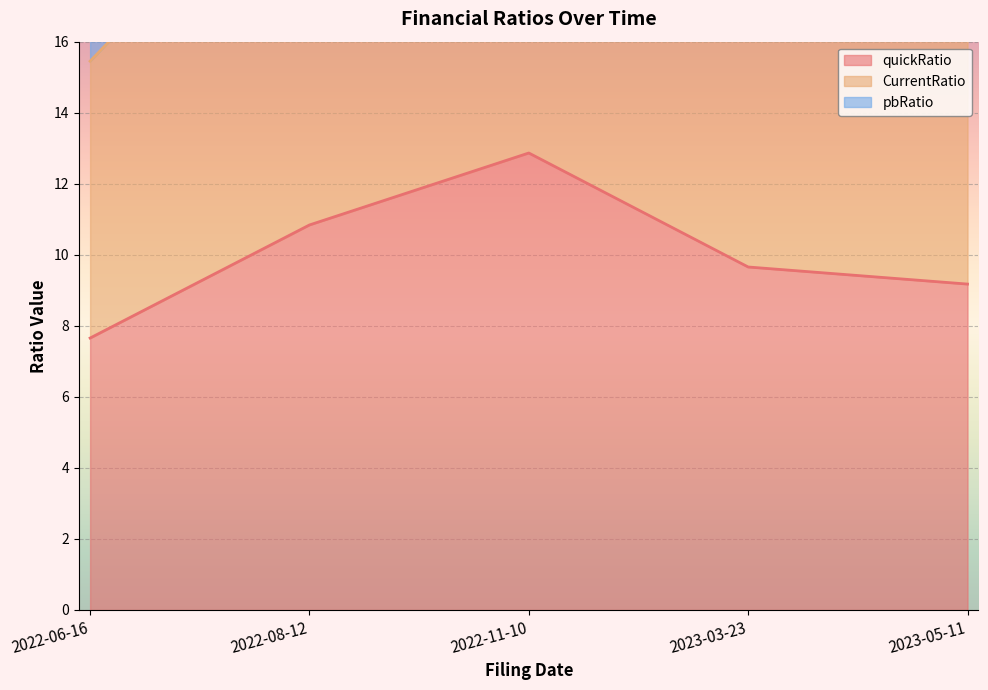

True or false: CurrentRatio and quickRatio intersect in this chart.

False